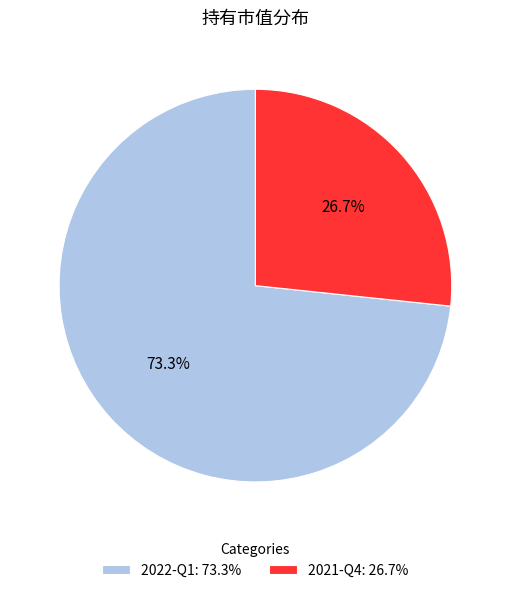

To the nearest percent, what portion does 2022-Q1 represent?

73%